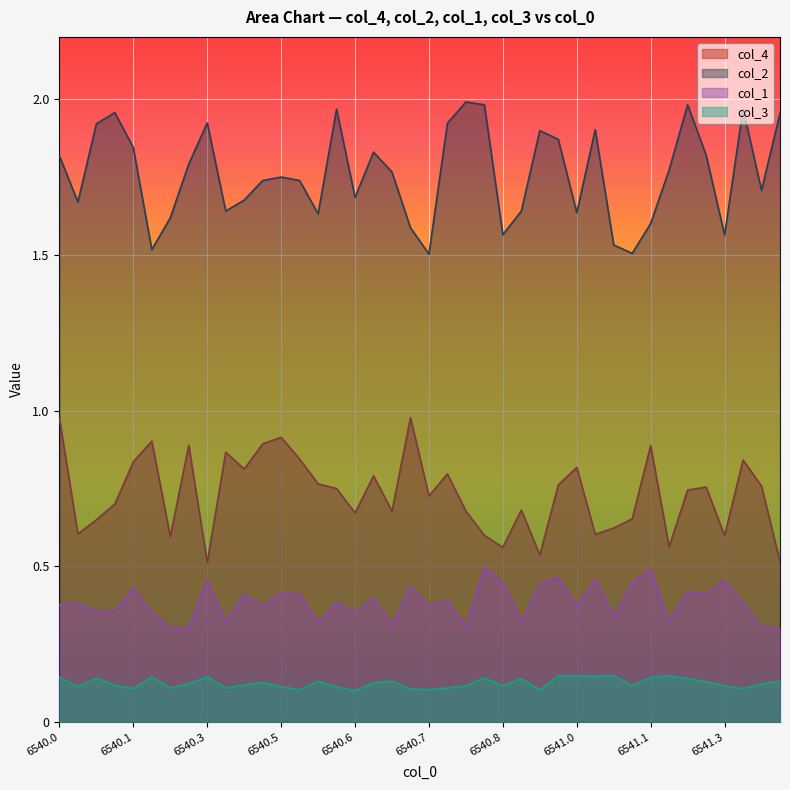

Rank the series by their maximum value, from lowest to highest.

col_3, col_1, col_4, col_2